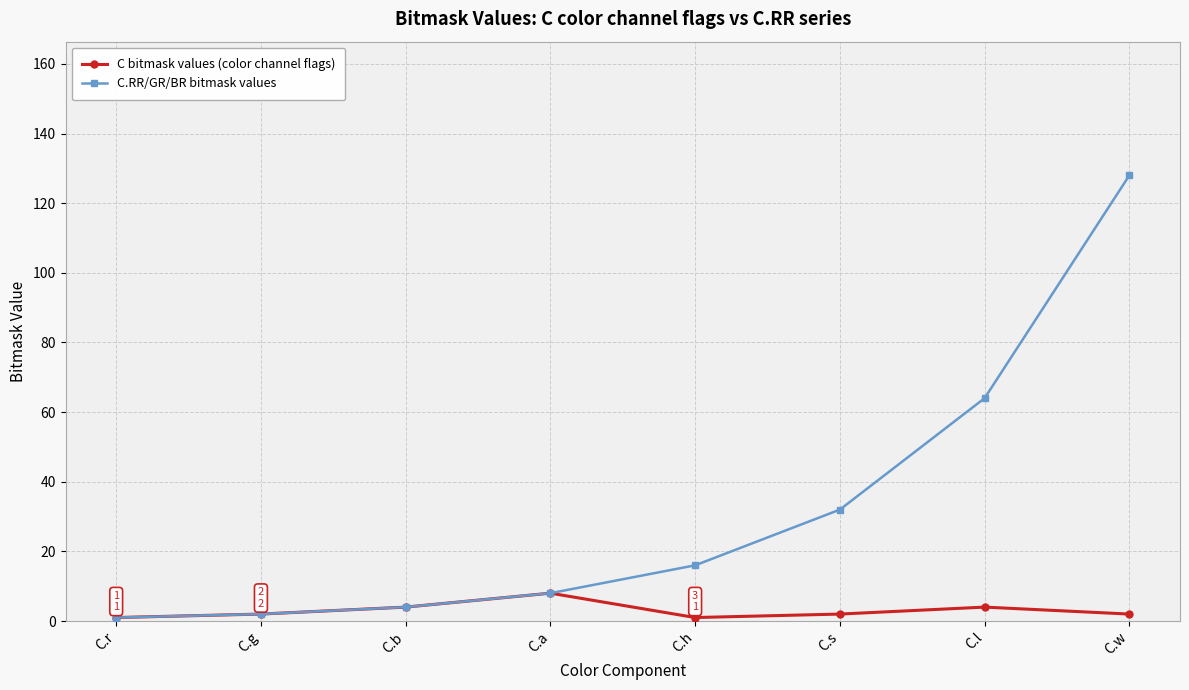

Reading right to left, what are all the values shown in this chart?

C bitmask values (color channel flags): C.w=2	C.l=4	C.s=2	C.h=1	C.a=8	C.b=4	C.g=2	C.r=1
C.RR/GR/BR bitmask values: C.w=128	C.l=64	C.s=32	C.h=16	C.a=8	C.b=4	C.g=2	C.r=1